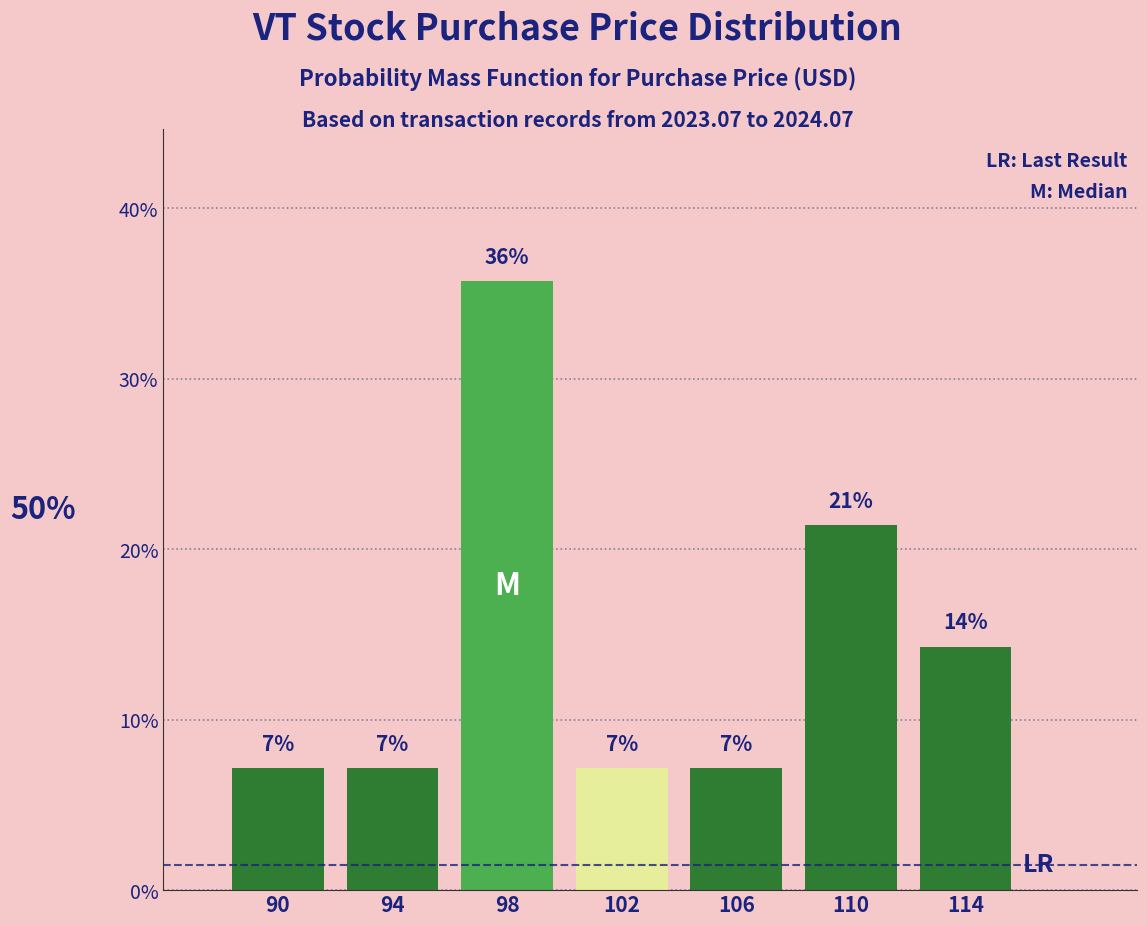

Are the bars horizontal?

No